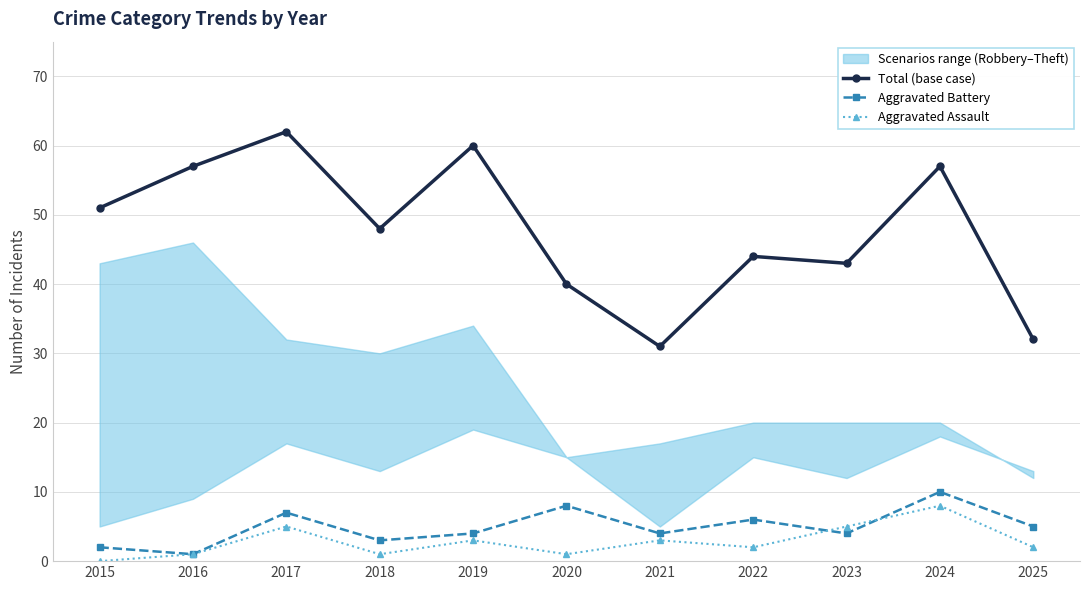

Which has a higher value, 2020 or 2021?

2020